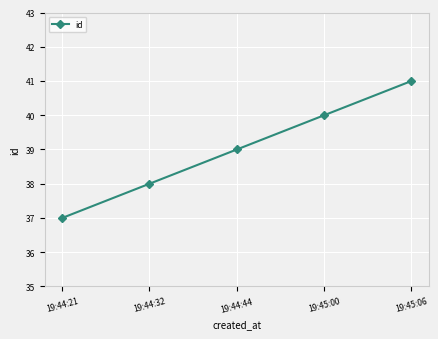

Where is the data nearest to the value 39?

19:44:44